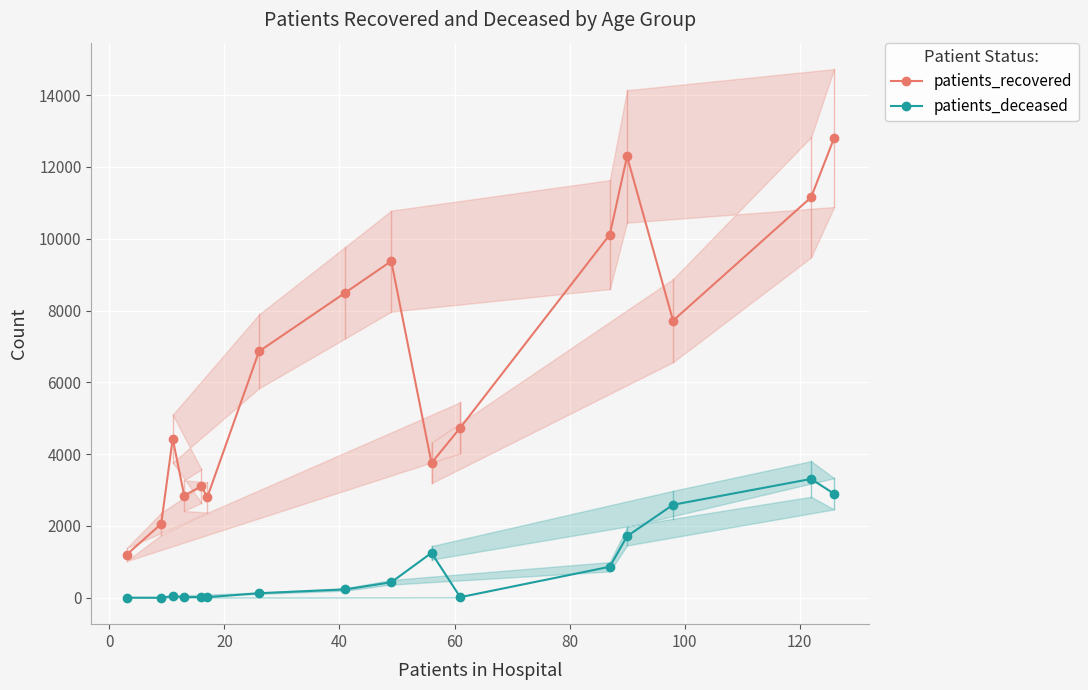

True or false: patients_recovered and patients_deceased cross at least once.

False